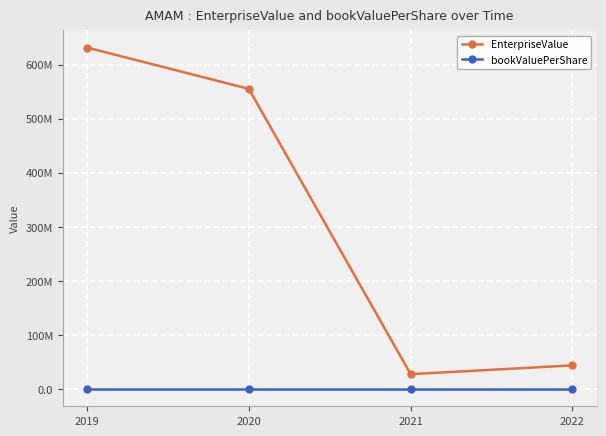

Is this an area chart (filled region under the line)?

No